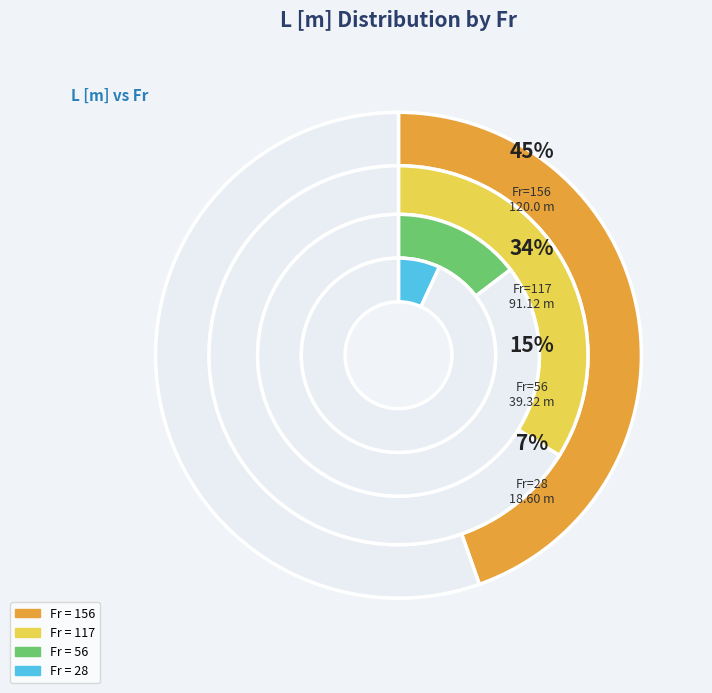

Is 156 the majority of the pie?

No